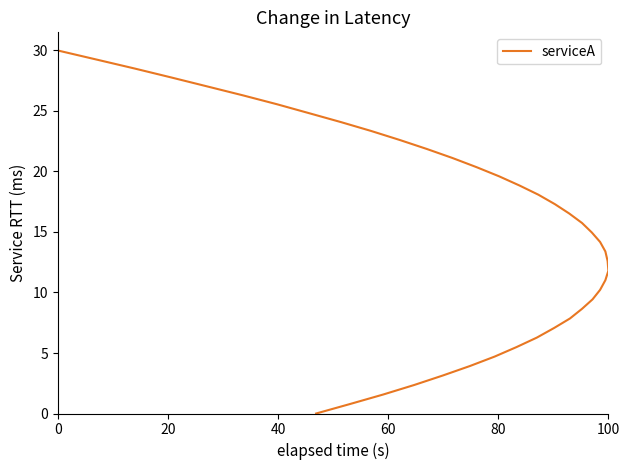

What is the greatest value displayed?

30.0